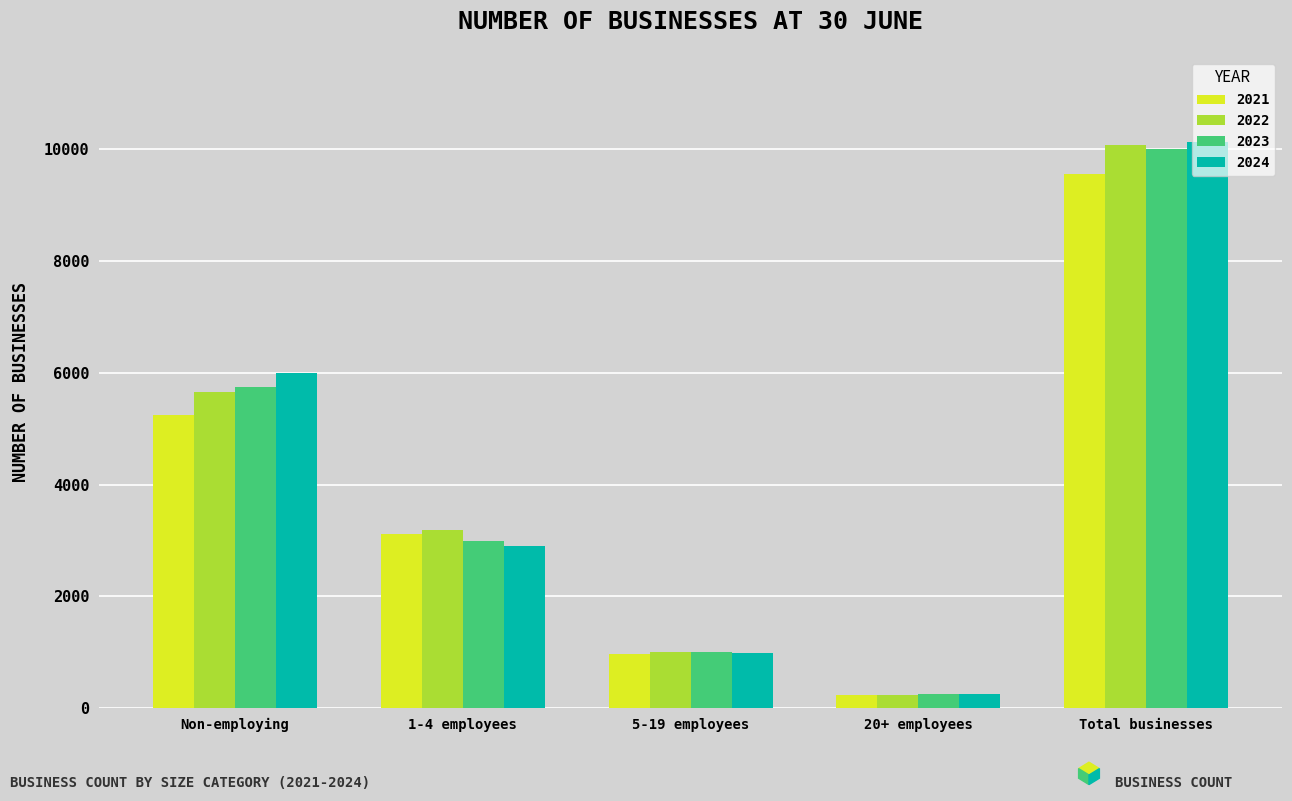

At which category is the sum across all series the highest?

Total businesses